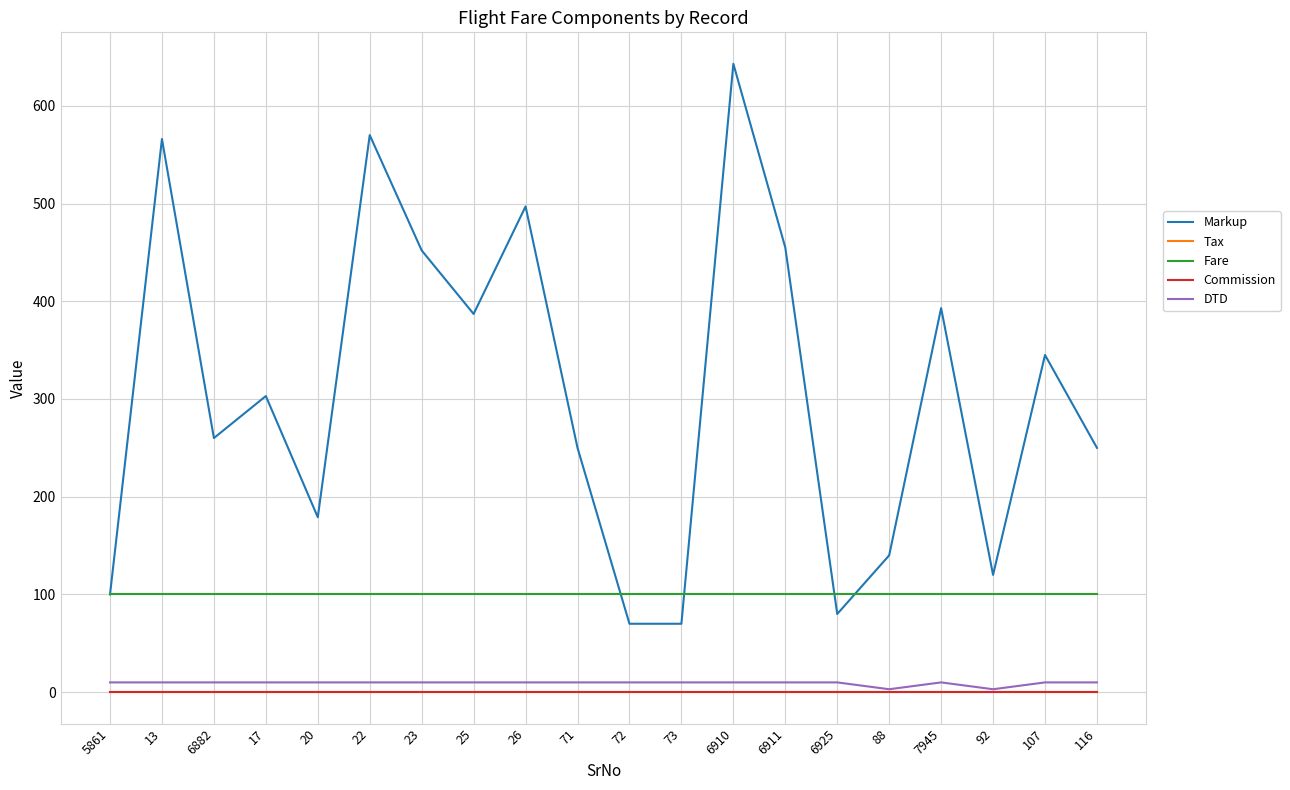

Is this an area chart (filled region under the line)?

No